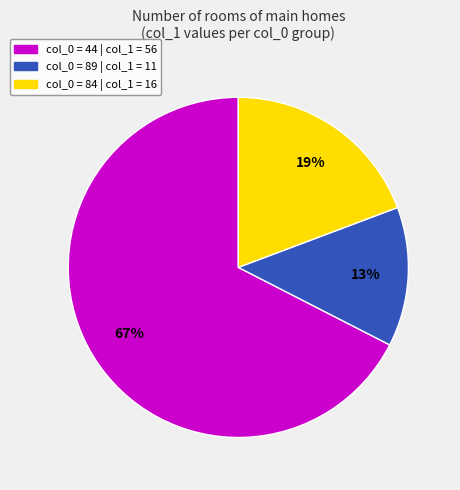

Do col_0 = 44 and col_0 = 89 together represent more than half of the pie?

Yes